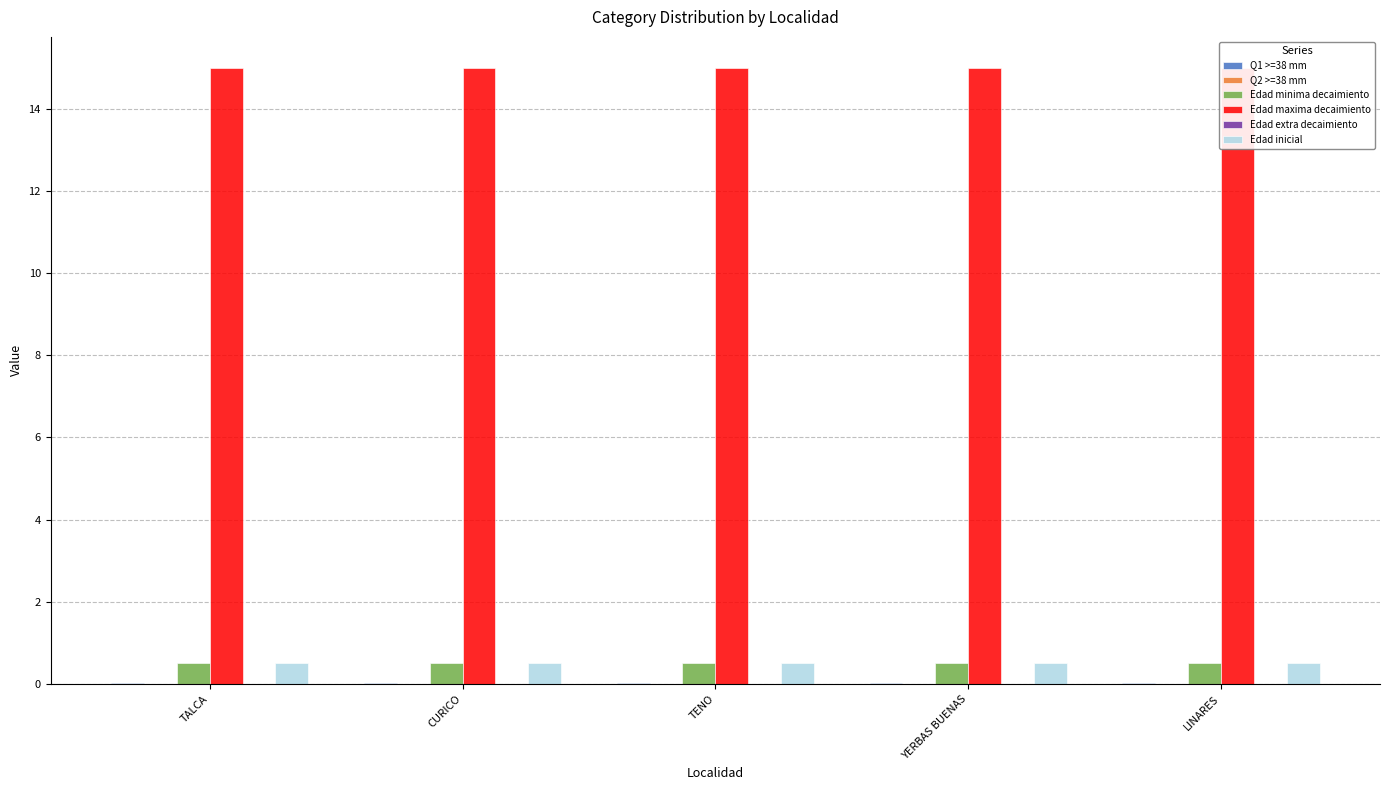

Which series has the widest spread of values?

Q1 >=38 mm